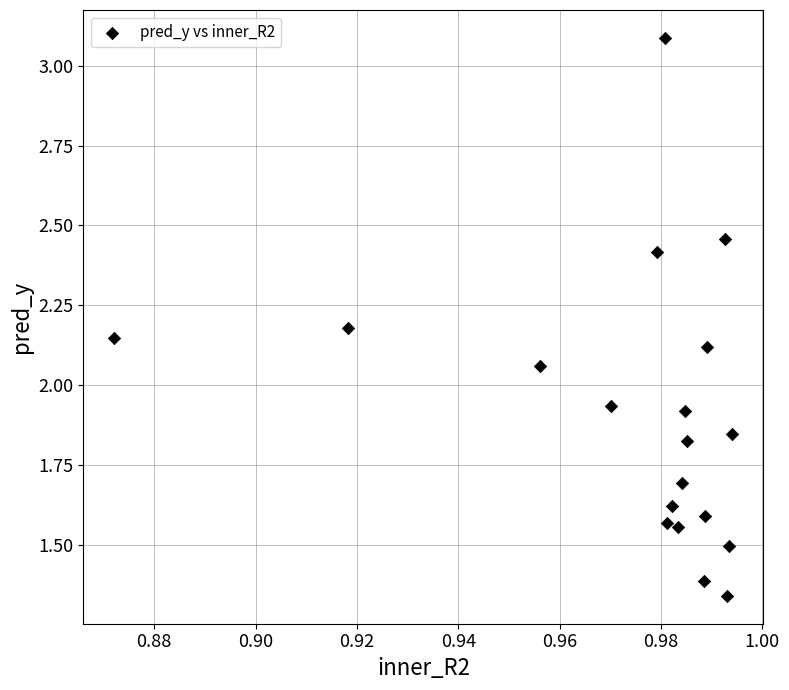

What is the range of Y values (max minus min)?

1.7